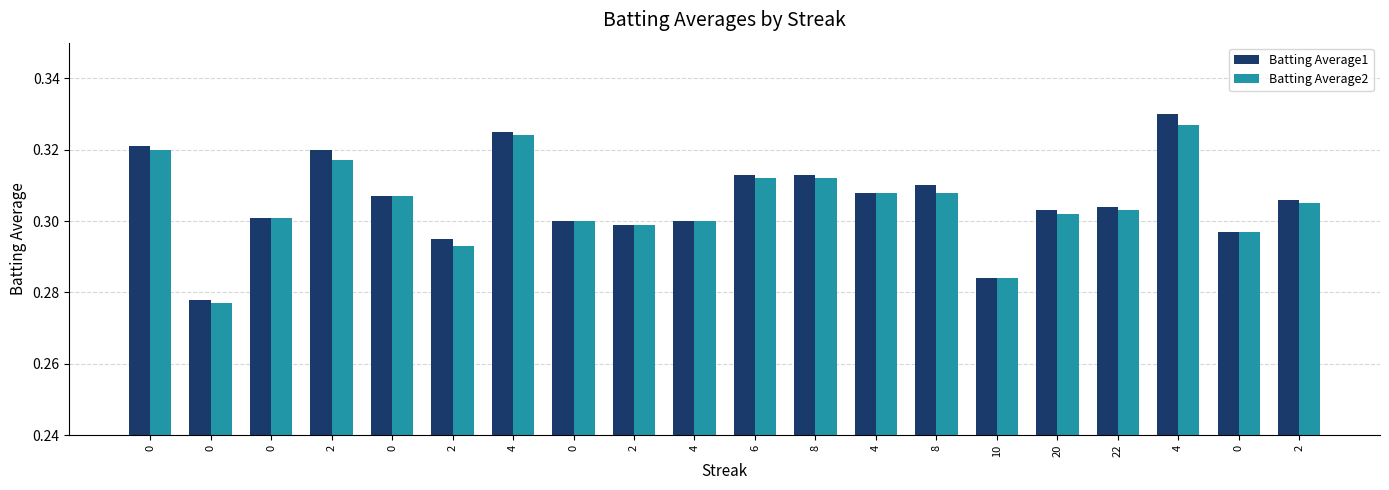

Rank the series at 8 from lowest to highest value.

Batting Average2, Batting Average1